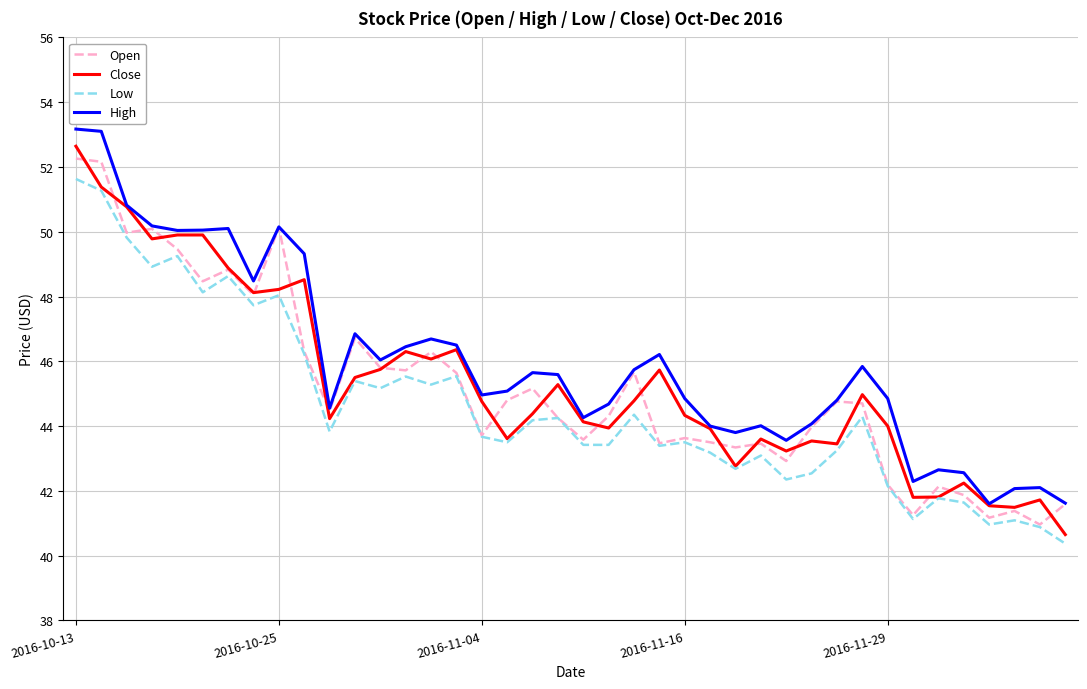

True or false: Low and High cross at least once.

False